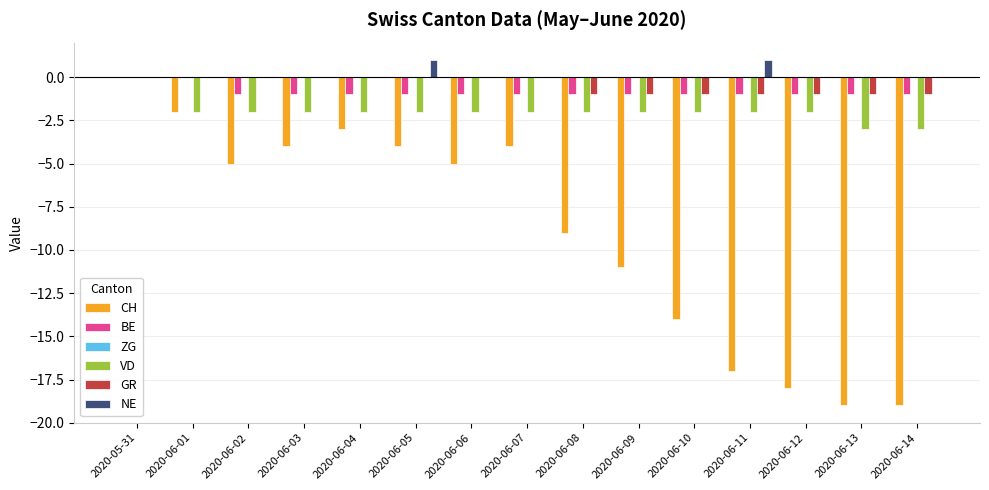

How many values in the BE series exceed -1?

2